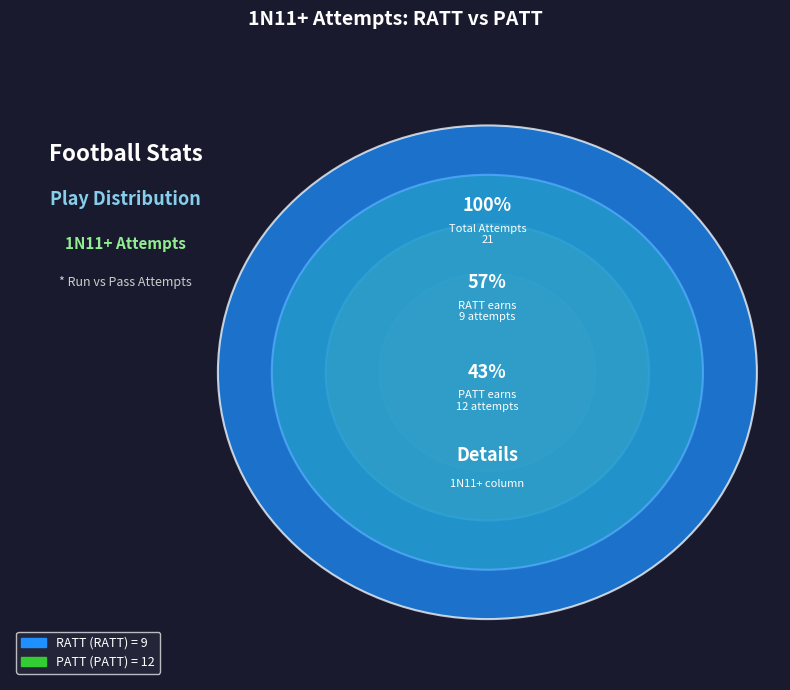

Which category has the biggest portion of the pie?

PATT